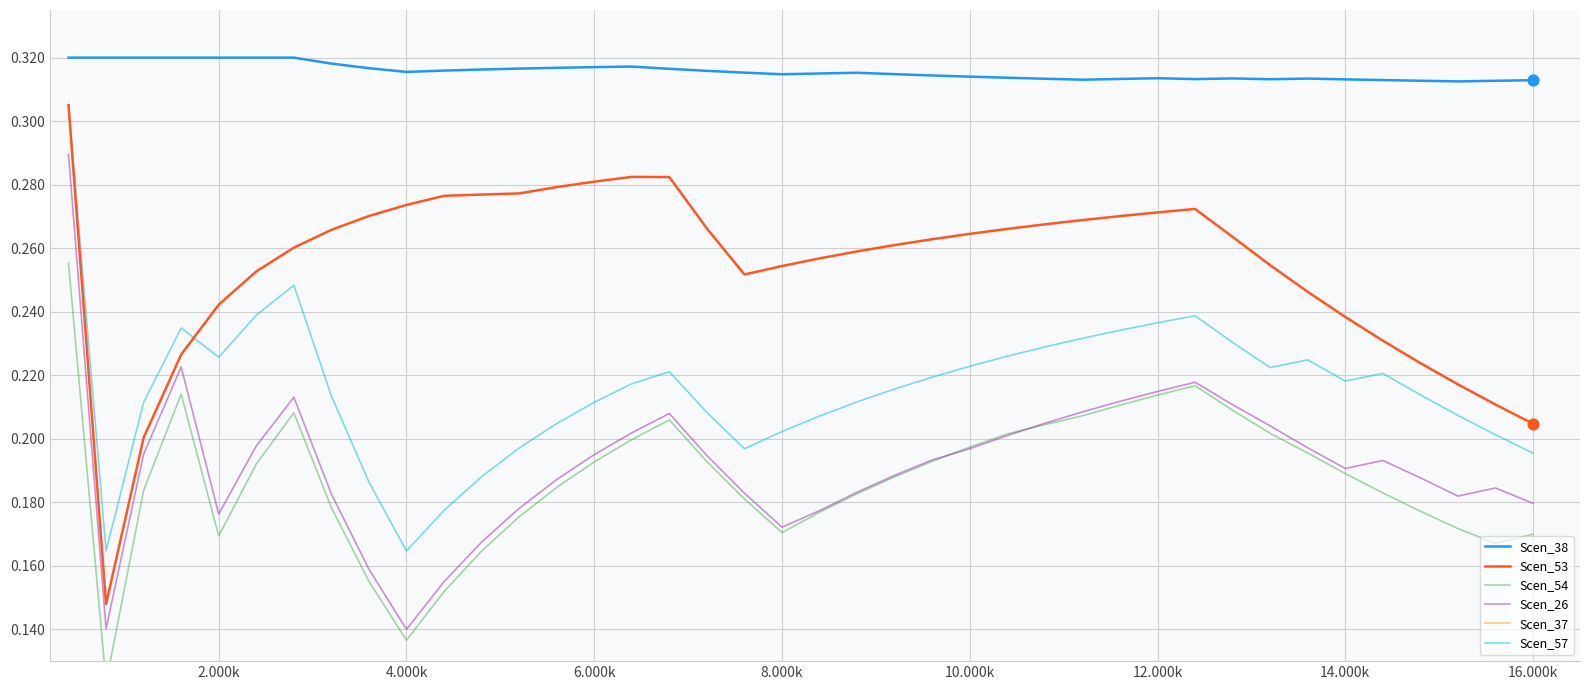

True or false: Scen_53 and Scen_38 intersect in this chart.

False